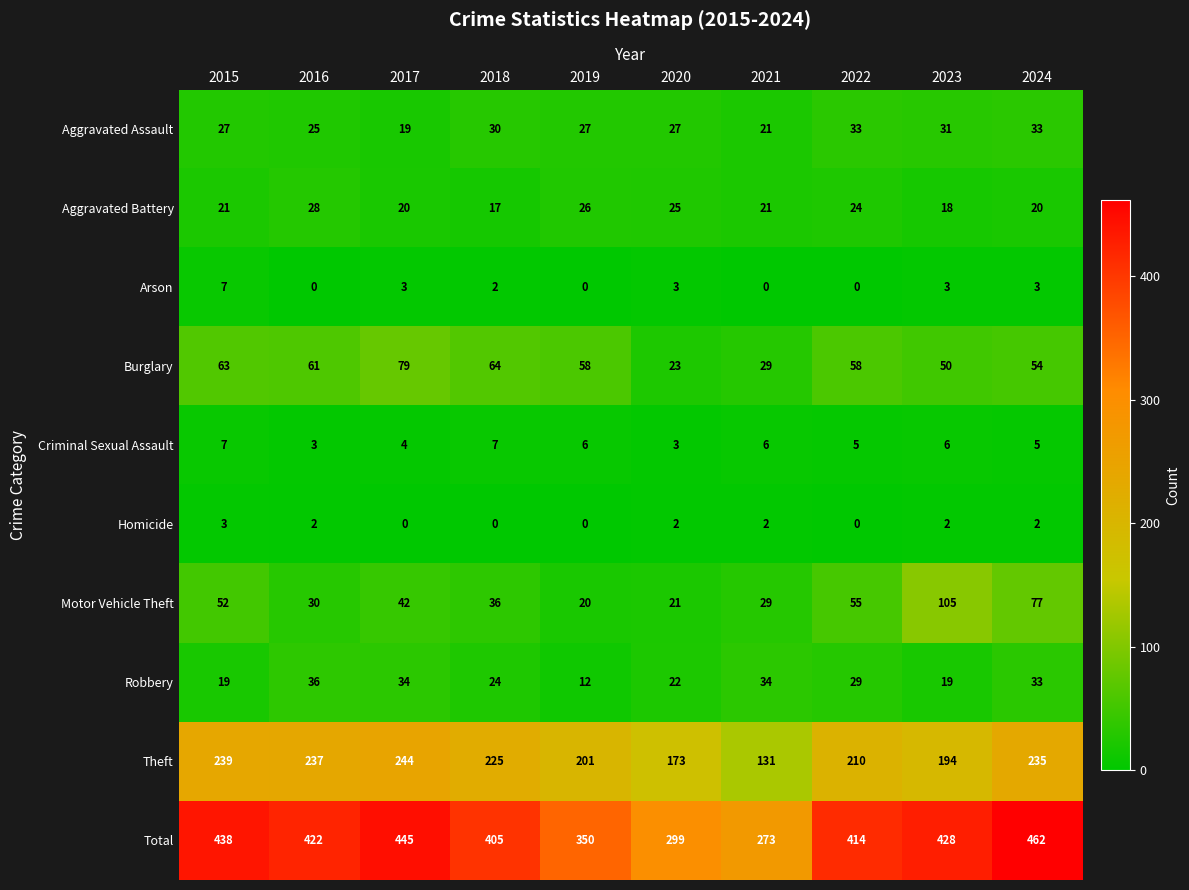

The value of Burglary at 2020 is 23. True or false?

True